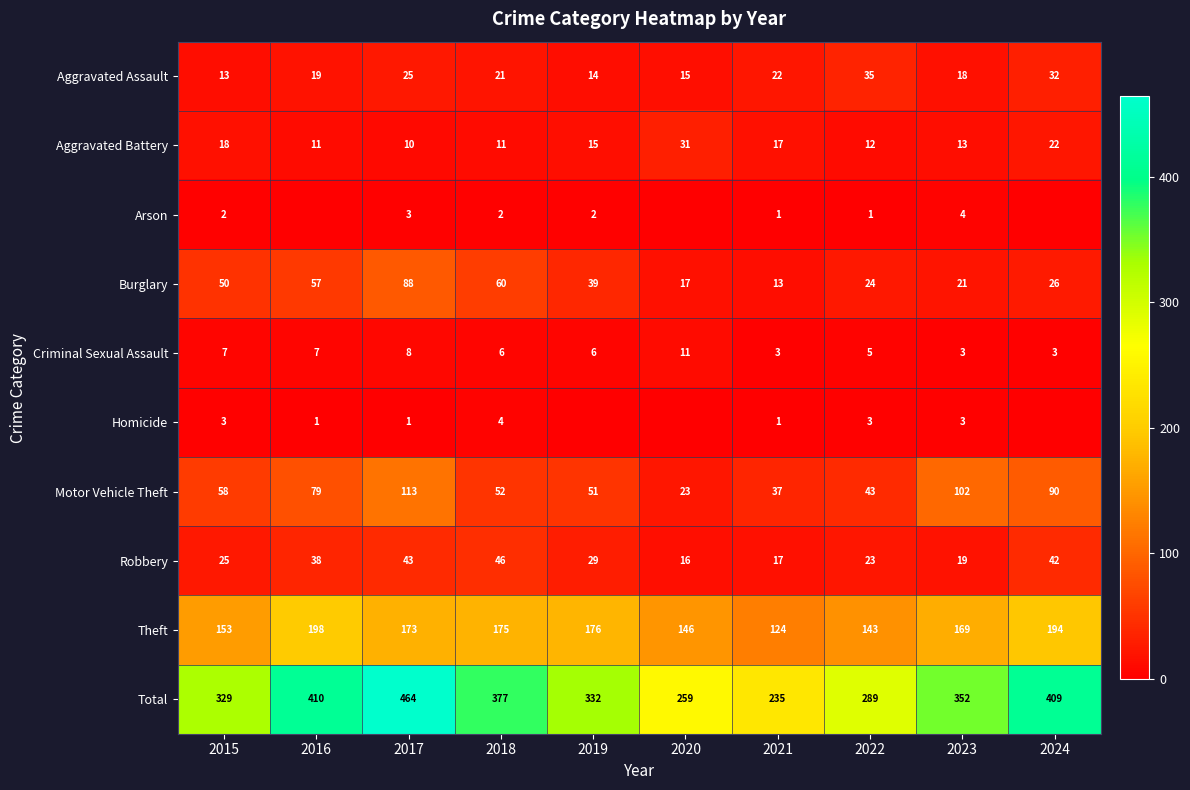

At 2015, list the series in order from smallest to largest.

Arson, Homicide, Criminal Sexual Assault, Aggravated Assault, Aggravated Battery, Robbery, Burglary, Motor Vehicle Theft, Theft, Total